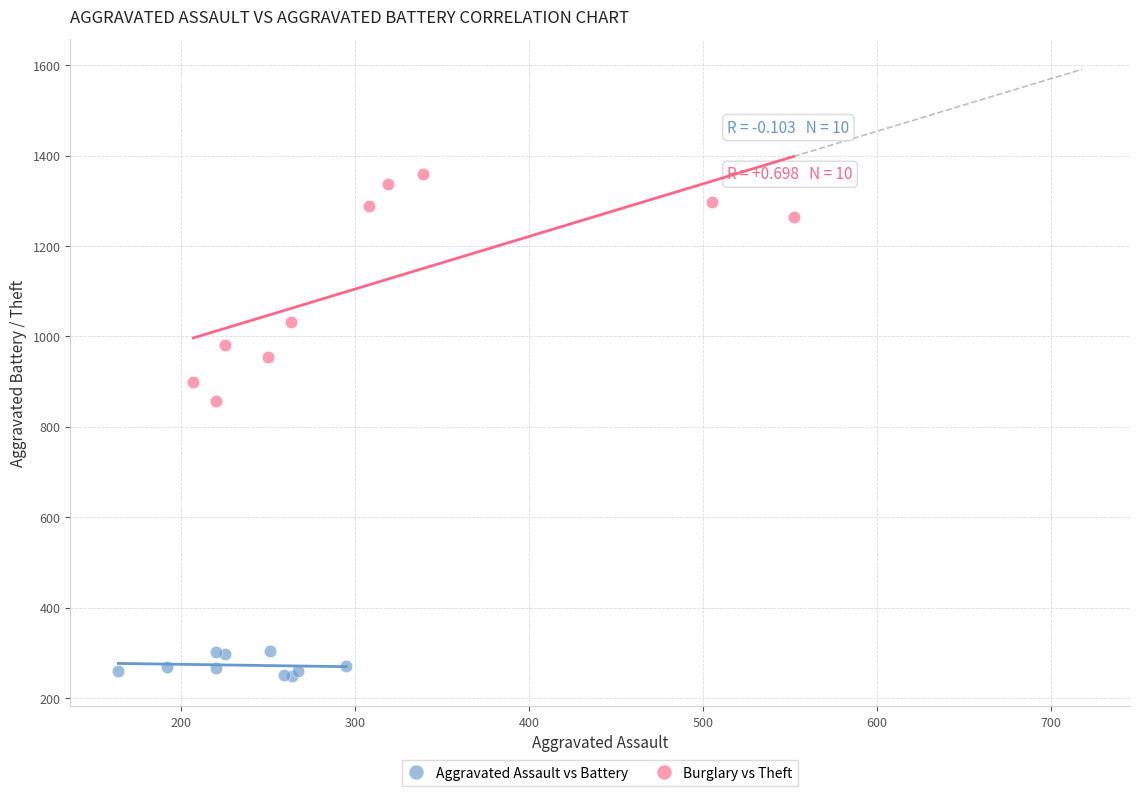

Which series contains the highest Y value?

Burglary vs Theft